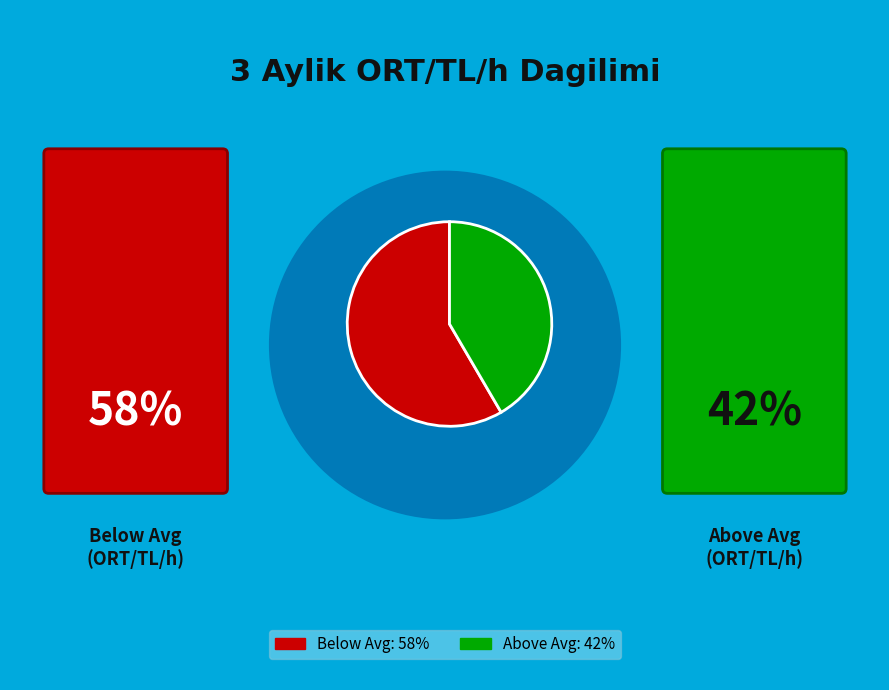

Does any single category account for the majority?

Yes